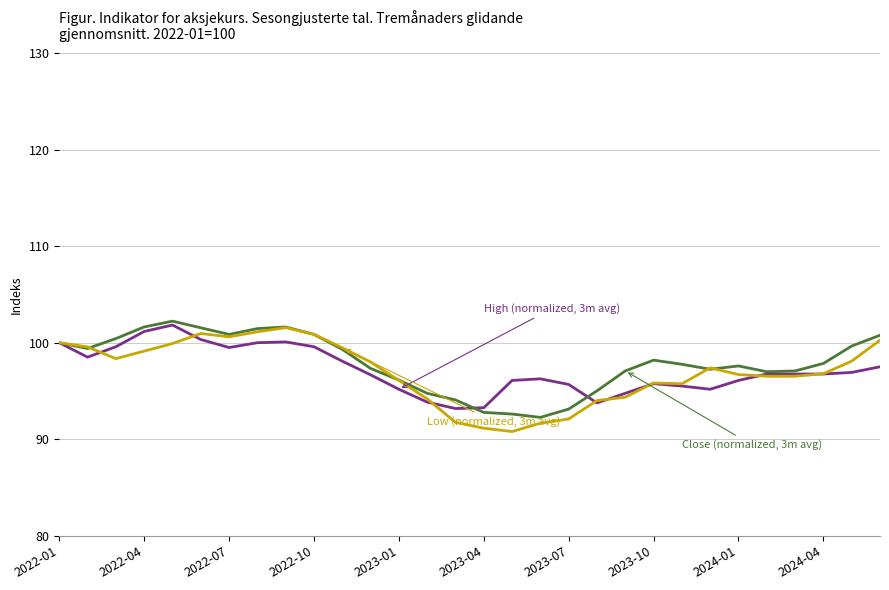

What is the maximum value shown in the chart?

102.2